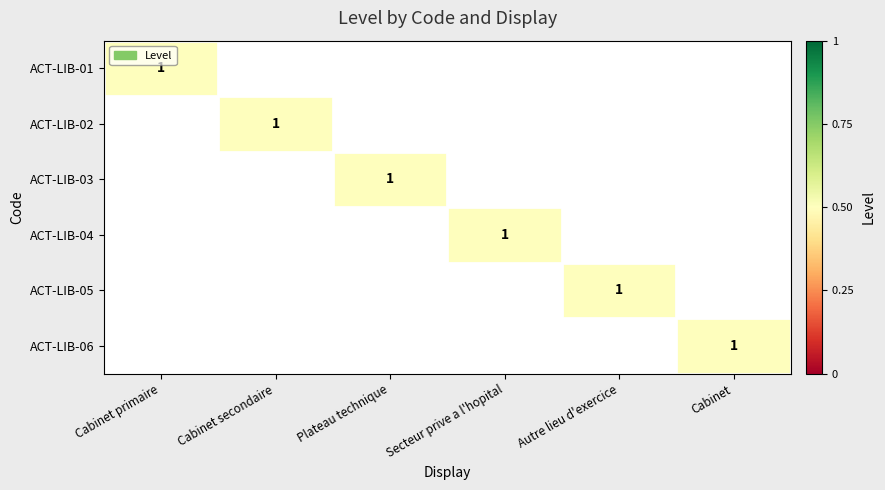

The value of ACT-LIB-01 at Cabinet primaire is 2. True or false?

False